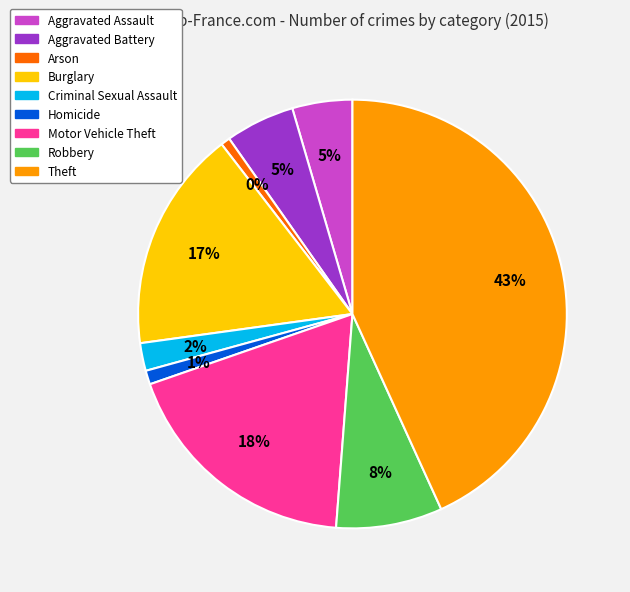

How many segments does this pie chart have?

9